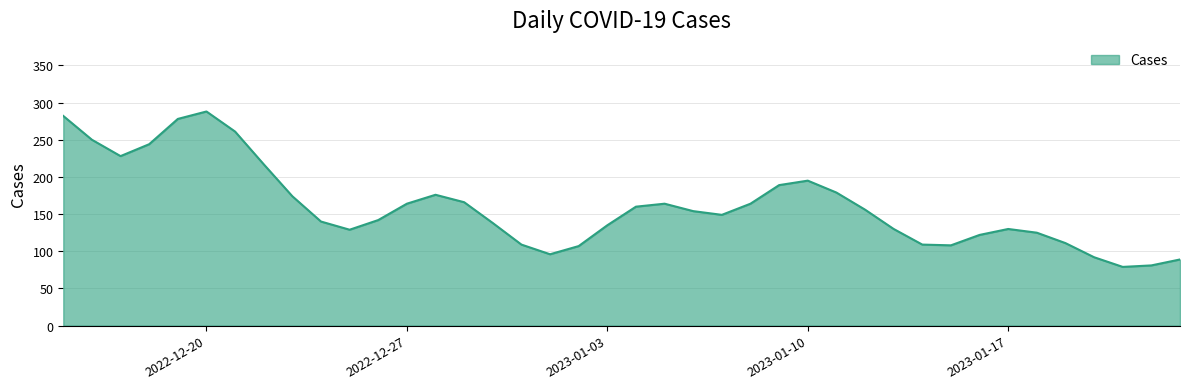

What is the smallest value displayed?

79